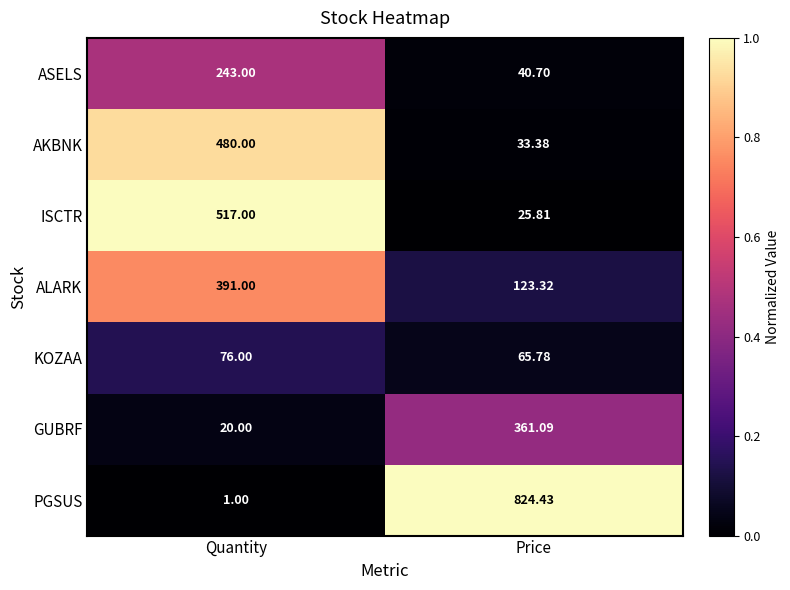

At which label is PGSUS closest to 412?

Quantity